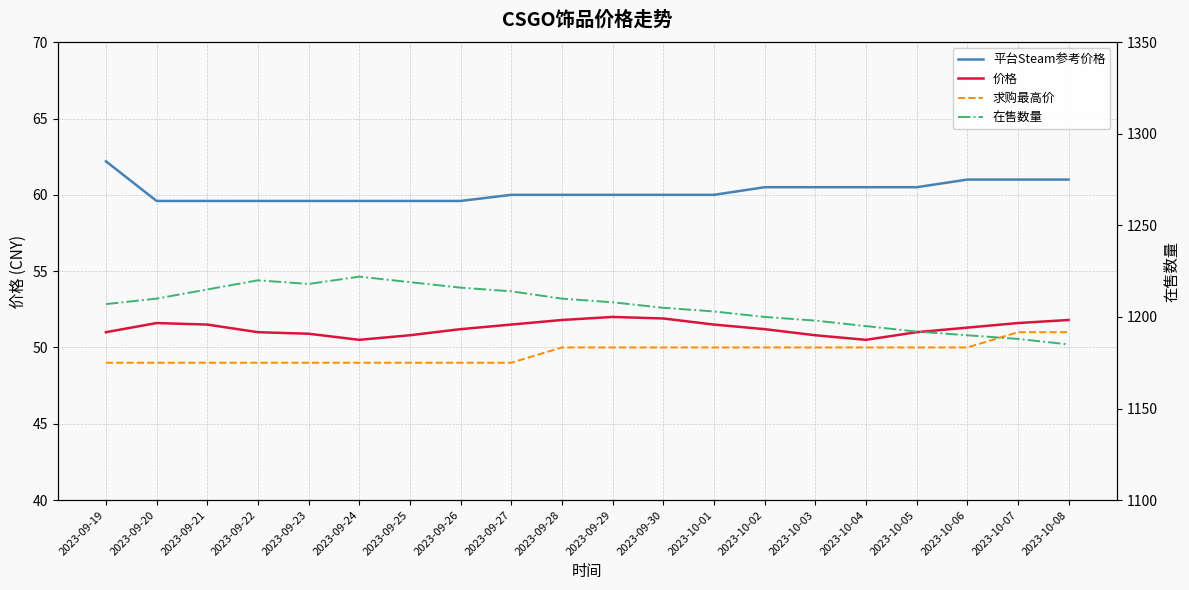

Which series has the largest total across all categories?

在售数量